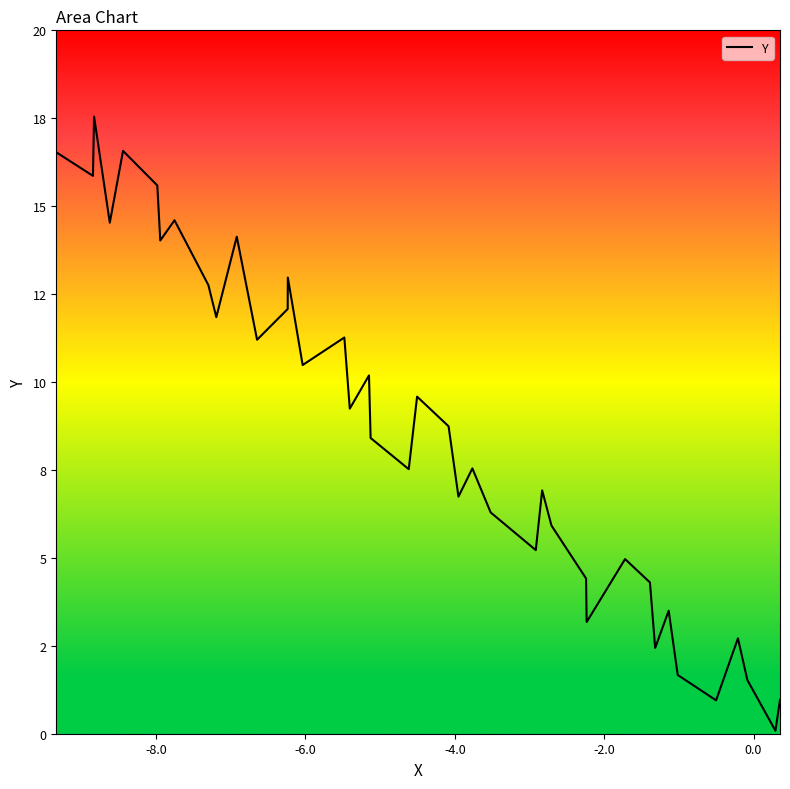

Does the chart display data point markers on the line(s)?

No